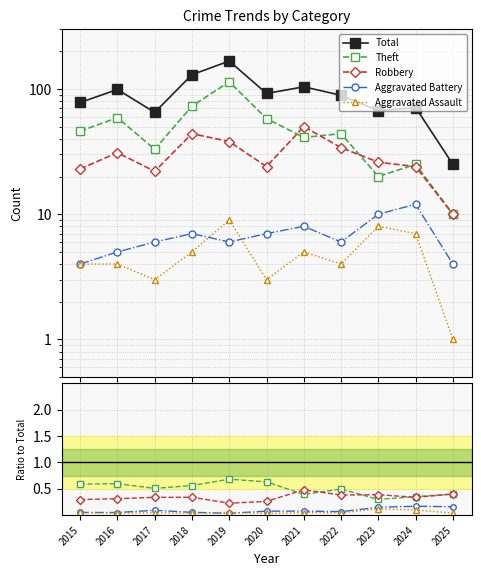

Reading left to right, extract all data points from this chart.

Total: 2015=78.0	2016=99.0	2017=65.0	2018=130.0	2019=167.0	2020=92.0	2021=104.0	2022=89.0	2023=67.0	2024=71.0	2025=25.0
Theft: 2015=0.6	2016=0.6	2017=0.5	2018=0.6	2019=0.7	2020=0.6	2021=0.4	2022=0.5	2023=0.3	2024=0.4	2025=0.4
Robbery: 2015=0.3	2016=0.3	2017=0.3	2018=0.3	2019=0.2	2020=0.3	2021=0.5	2022=0.4	2023=0.4	2024=0.3	2025=0.4
Aggravated Battery: 2015=0.1	2016=0.1	2017=0.1	2018=0.1	2019=0.0	2020=0.1	2021=0.1	2022=0.1	2023=0.1	2024=0.2	2025=0.2
Aggravated Assault: 2015=0.1	2016=0.0	2017=0.0	2018=0.0	2019=0.1	2020=0.0	2021=0.0	2022=0.0	2023=0.1	2024=0.1	2025=0.0